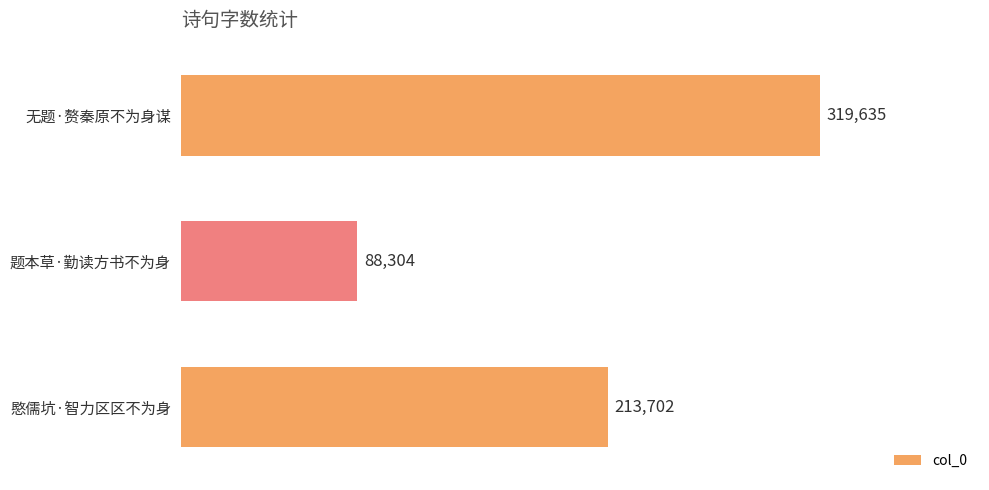

What is the difference between the maximum and minimum values?

231331